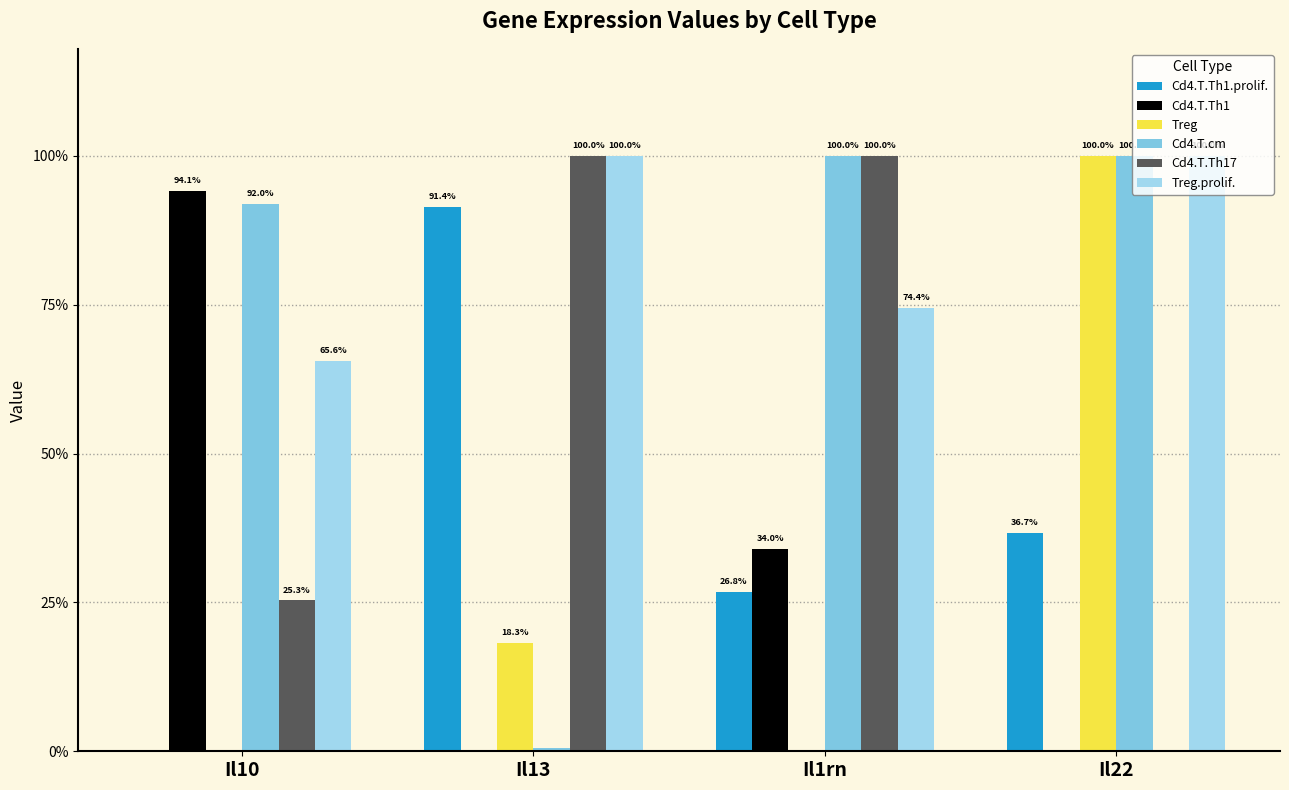

What is the maximum value shown in the chart?

1.0